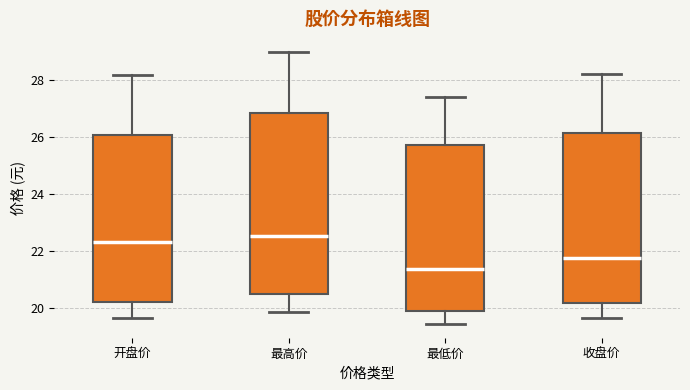

Which box has the lowest median line?

最低价